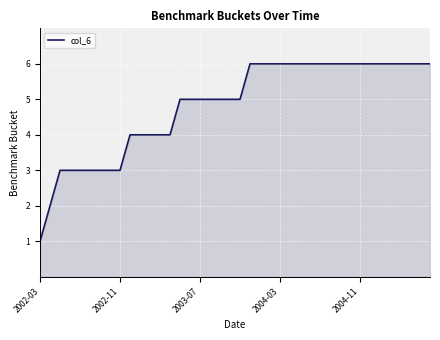

How many lines are shown in the chart?

1